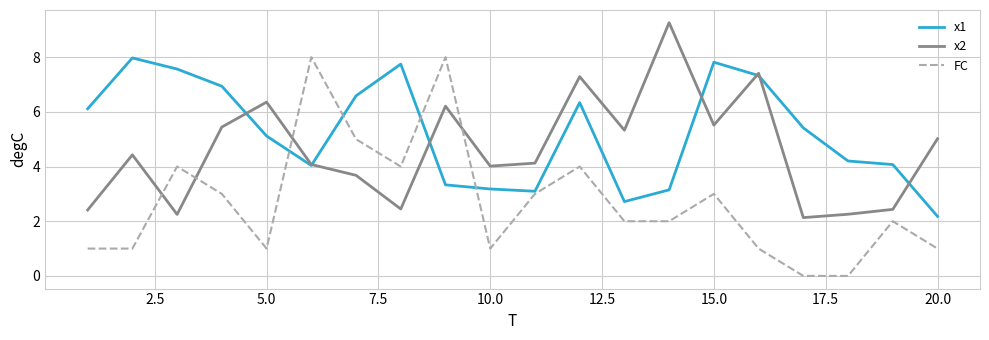

Which series has the largest total across all categories?

x1